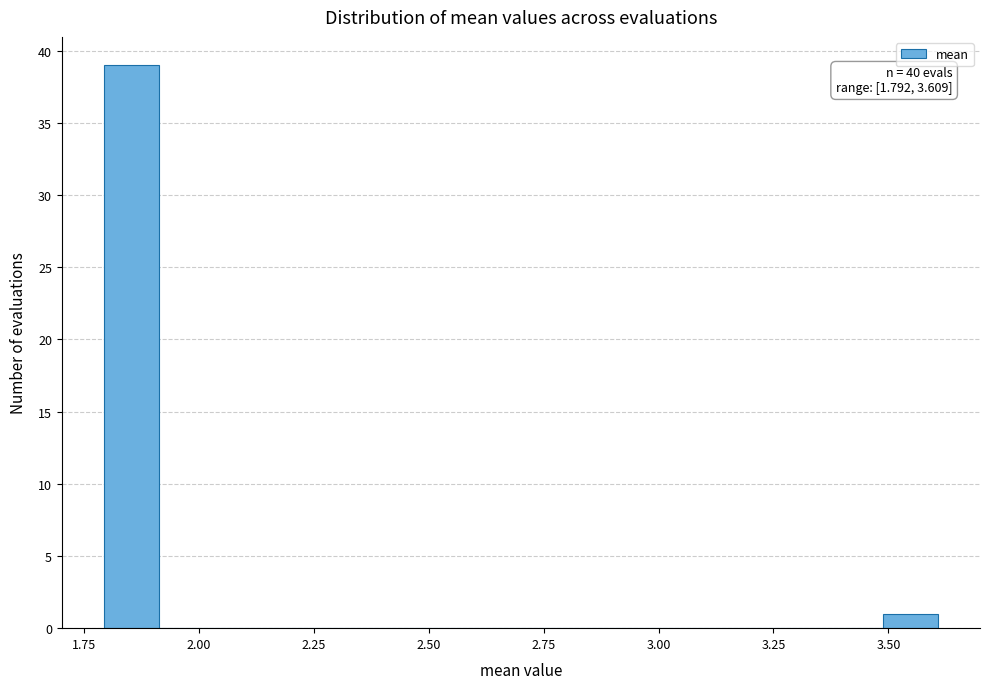

Read against the x-axis, roughly where is the centre of the tallest bar?

1.85